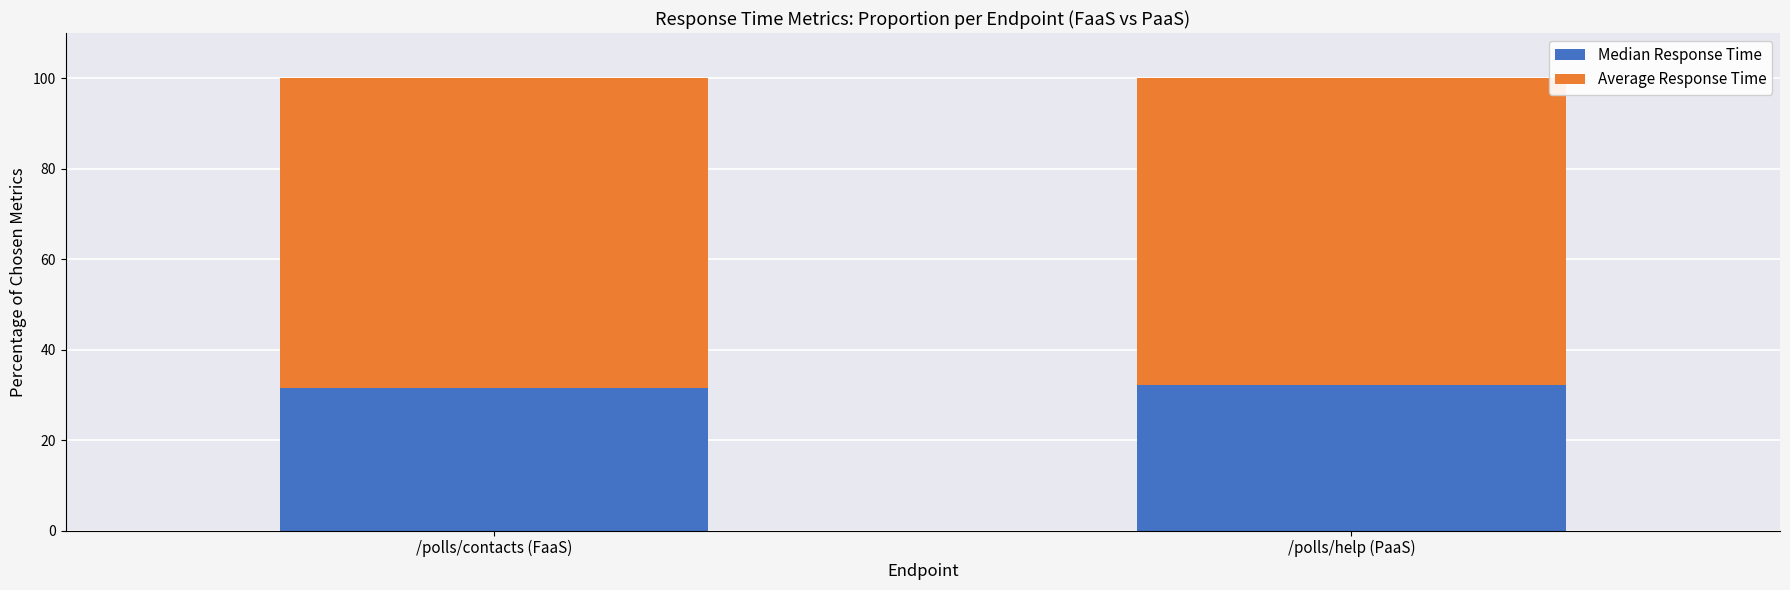

What is the highest value of the Median Response Time series?

32.1